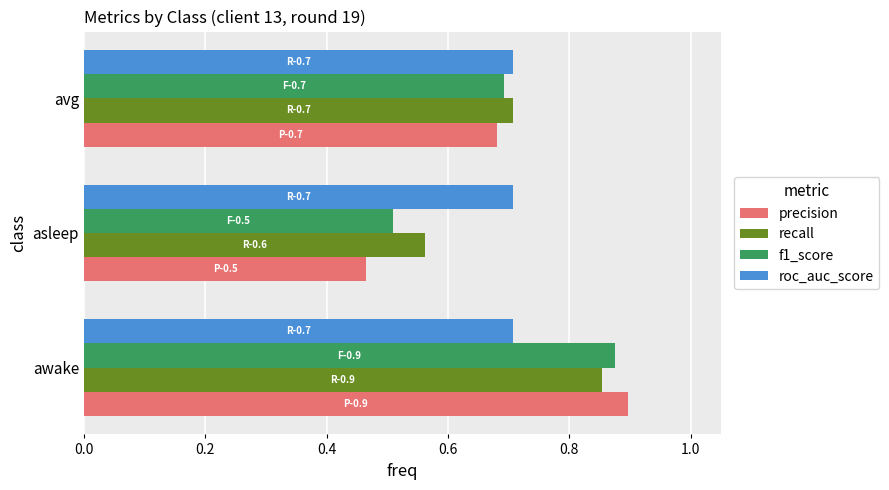

The roc_auc_score series shows 0.3 at avg. True or false?

False